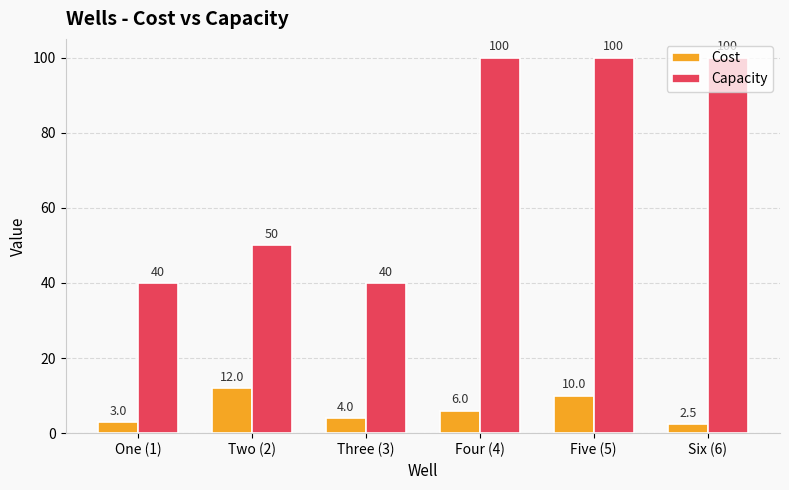

Reading left to right, what are all the values shown in this chart?

Cost: 3.0	12.0	4.0	6.0	10.0	2.5
Capacity: 40.0	50.0	40.0	100.0	100.0	100.0